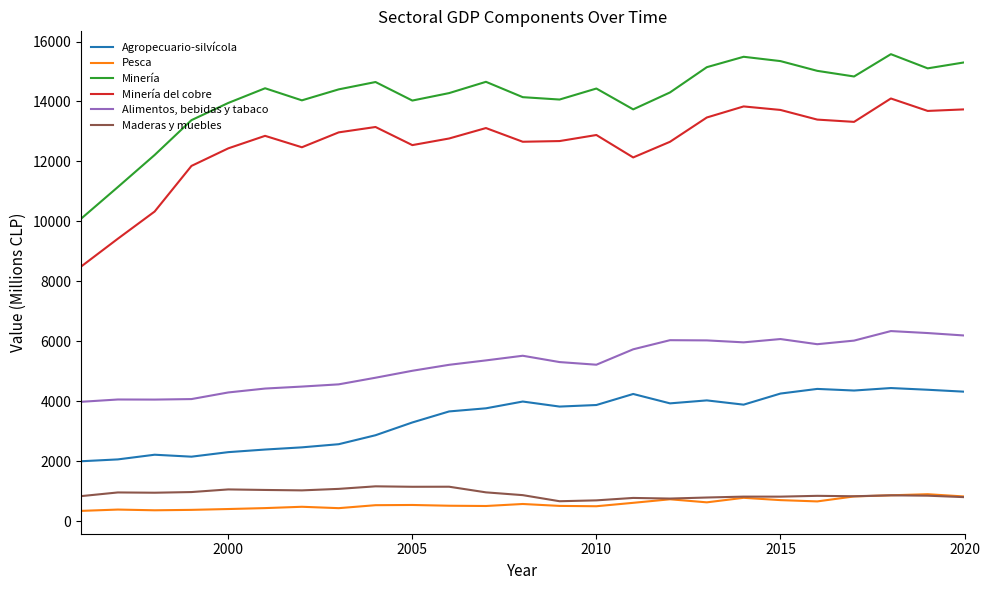

Which series has the largest total across all categories?

Minería